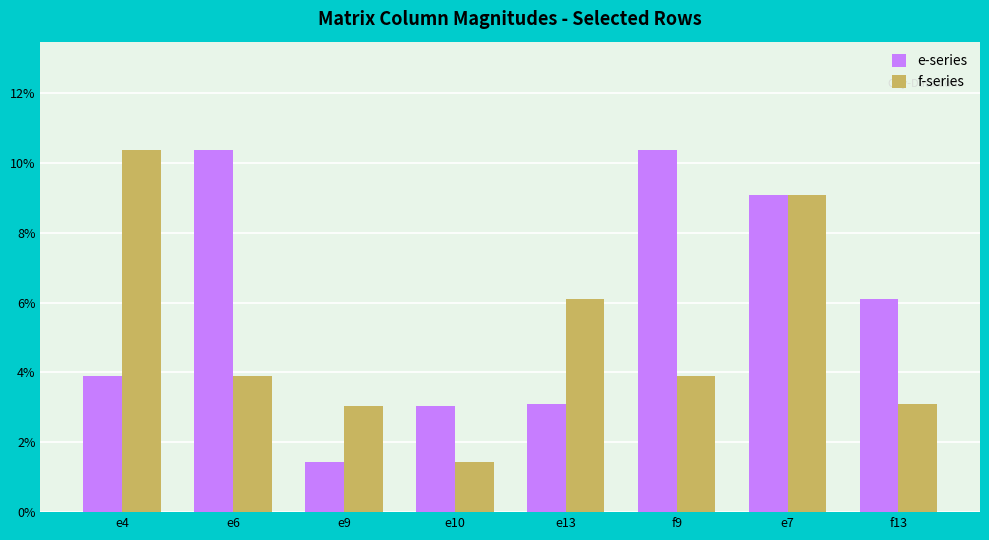

What is the value of the e-series bar at the 7th from the left?

9.1